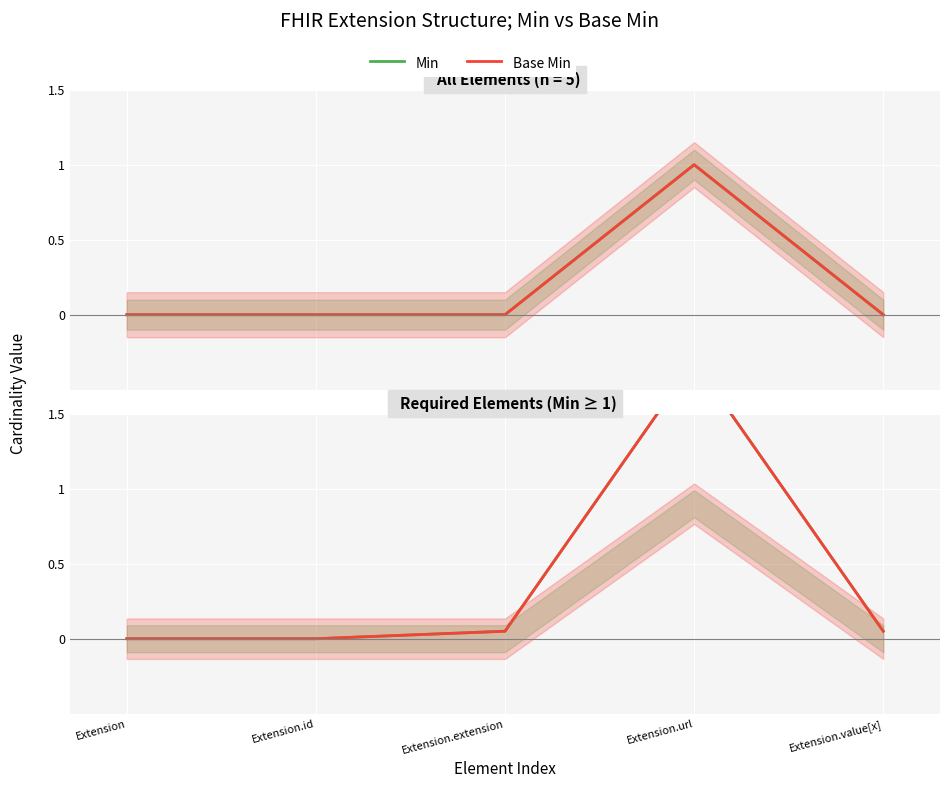

How many interior local peaks does the Min series have?

1